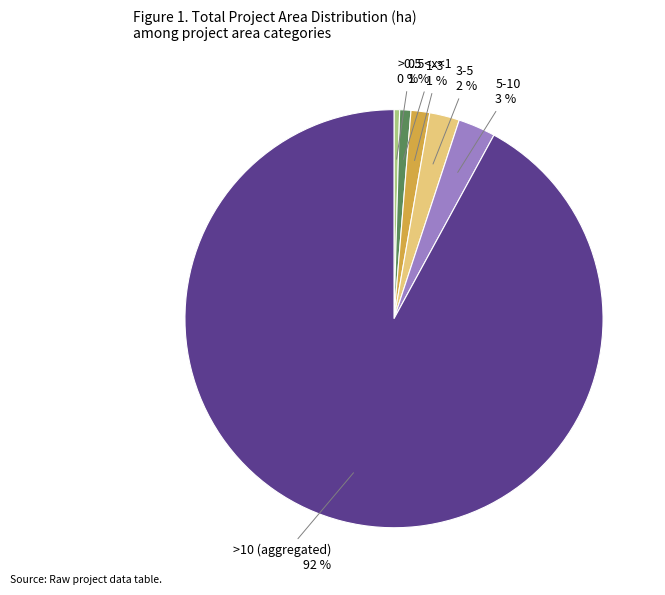

Count the number of slices in the pie.

6